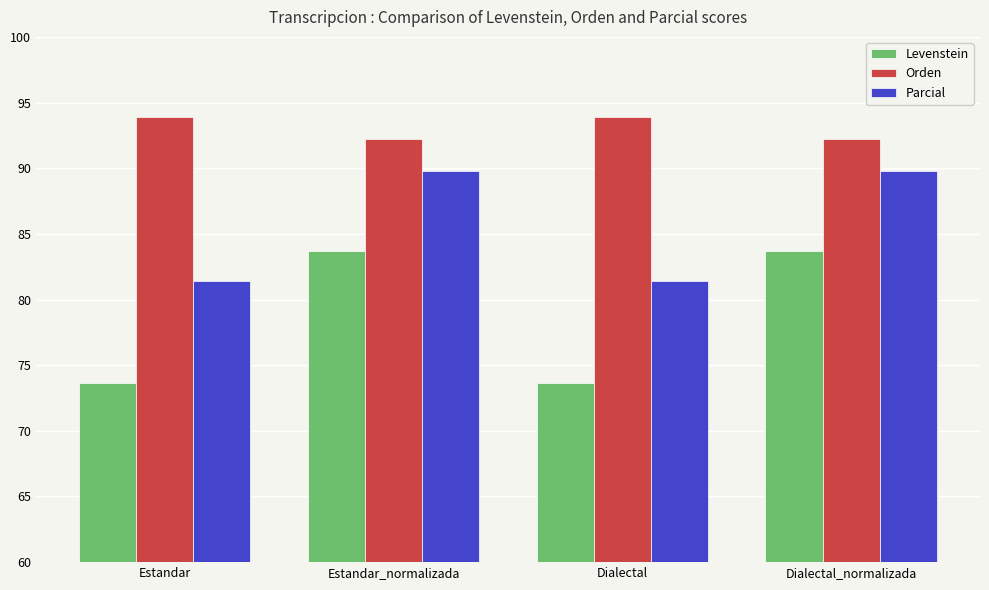

How many distinct data groups are displayed?

3